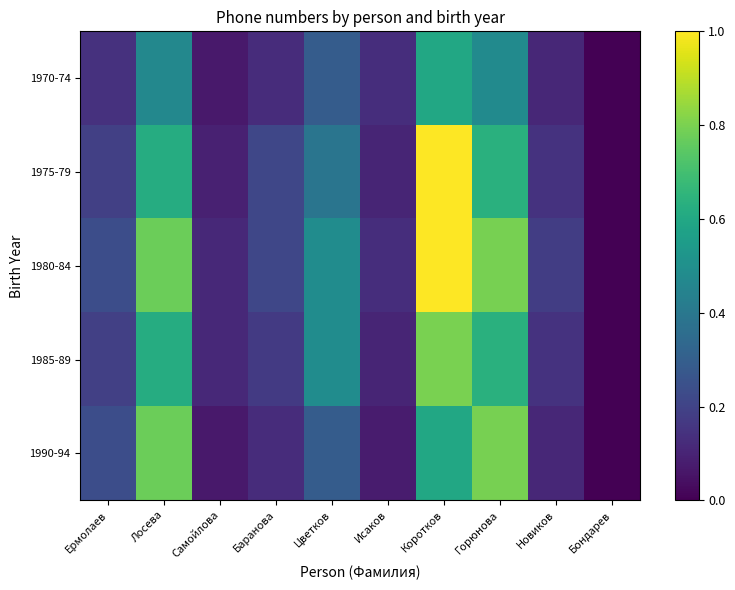

At which category is the sum across all series the highest?

Коротков